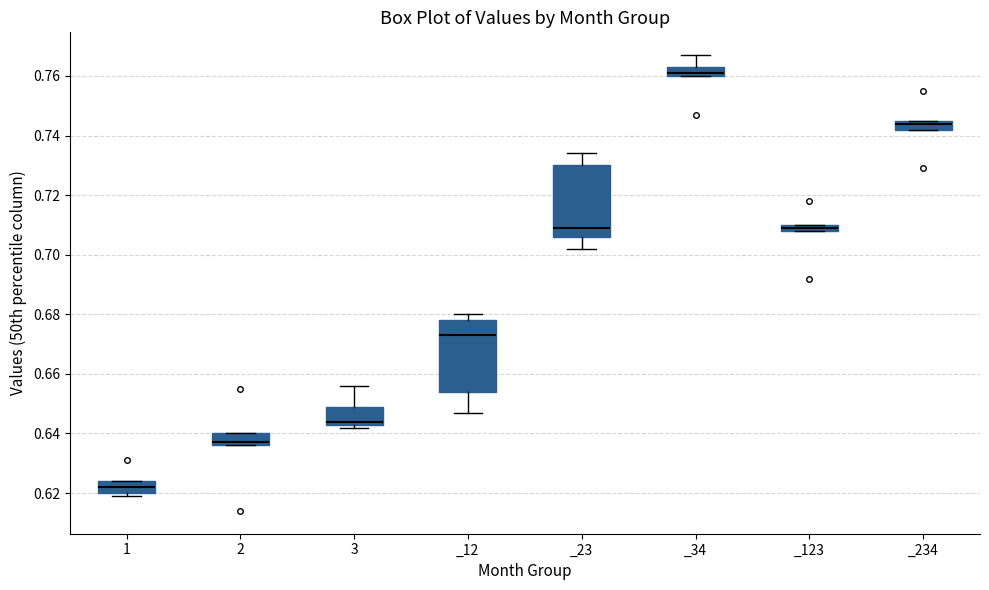

Which box has the lowest median line?

1